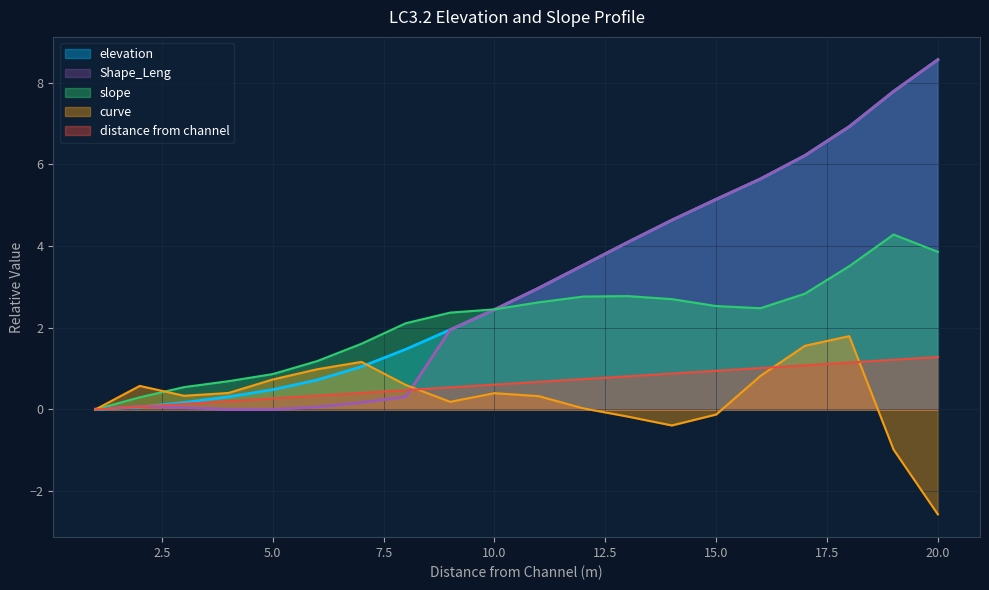

Does the chart have visible grid lines?

Yes